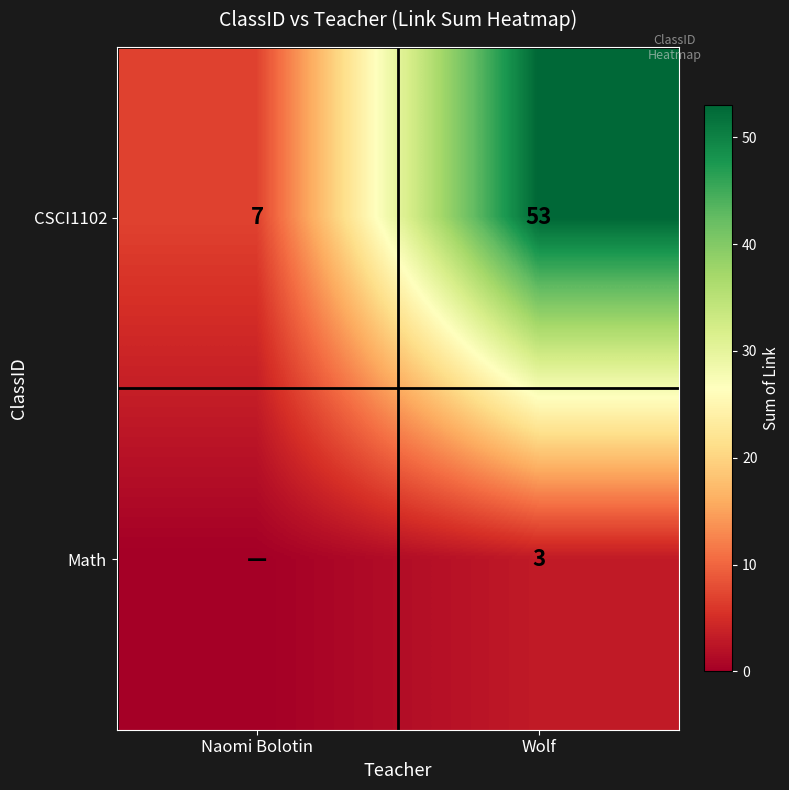

What value does the CSCI1102 series have at Naomi Bolotin, to the nearest 10?

10